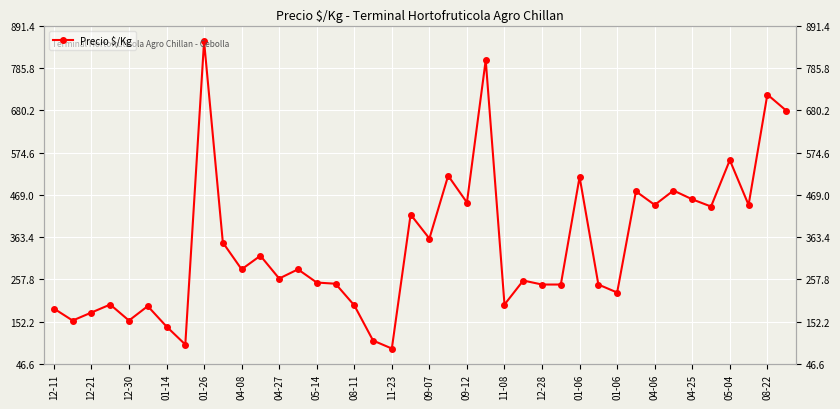

What is the change in value from 01-06 to 04-25?

-56